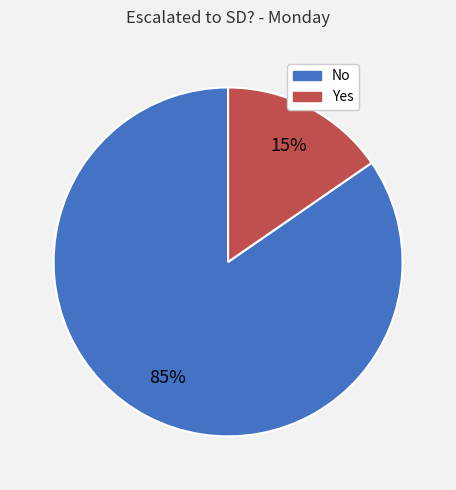

Which slice is the largest?

No